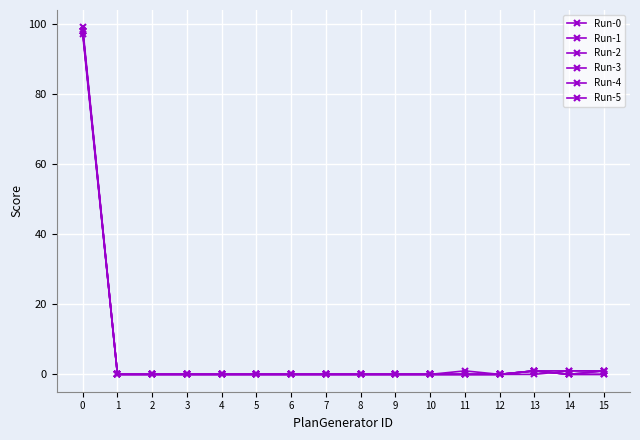

Reading left to right, what are all the values shown in this chart?

Run-0: 0=99	1=0	2=0	3=0	4=0	5=0	6=0	7=0	8=0	9=0	10=0	11=0	12=0	13=1	14=0	15=0
Run-1: 0=98	1=0	2=0	3=0	4=0	5=0	6=0	7=0	8=0	9=0	10=0	11=0	12=0	13=1	14=0	15=1
Run-2: 0=98	1=0	2=0	3=0	4=0	5=0	6=0	7=0	8=0	9=0	10=0	11=0	12=0	13=0	14=1	15=1
Run-3: 0=98	1=0	2=0	3=0	4=0	5=0	6=0	7=0	8=0	9=0	10=0	11=0	12=0	13=1	14=0	15=1
Run-4: 0=97	1=0	2=0	3=0	4=0	5=0	6=0	7=0	8=0	9=0	10=0	11=0	12=0	13=1	14=1	15=1
Run-5: 0=98	1=0	2=0	3=0	4=0	5=0	6=0	7=0	8=0	9=0	10=0	11=1	12=0	13=1	14=0	15=0